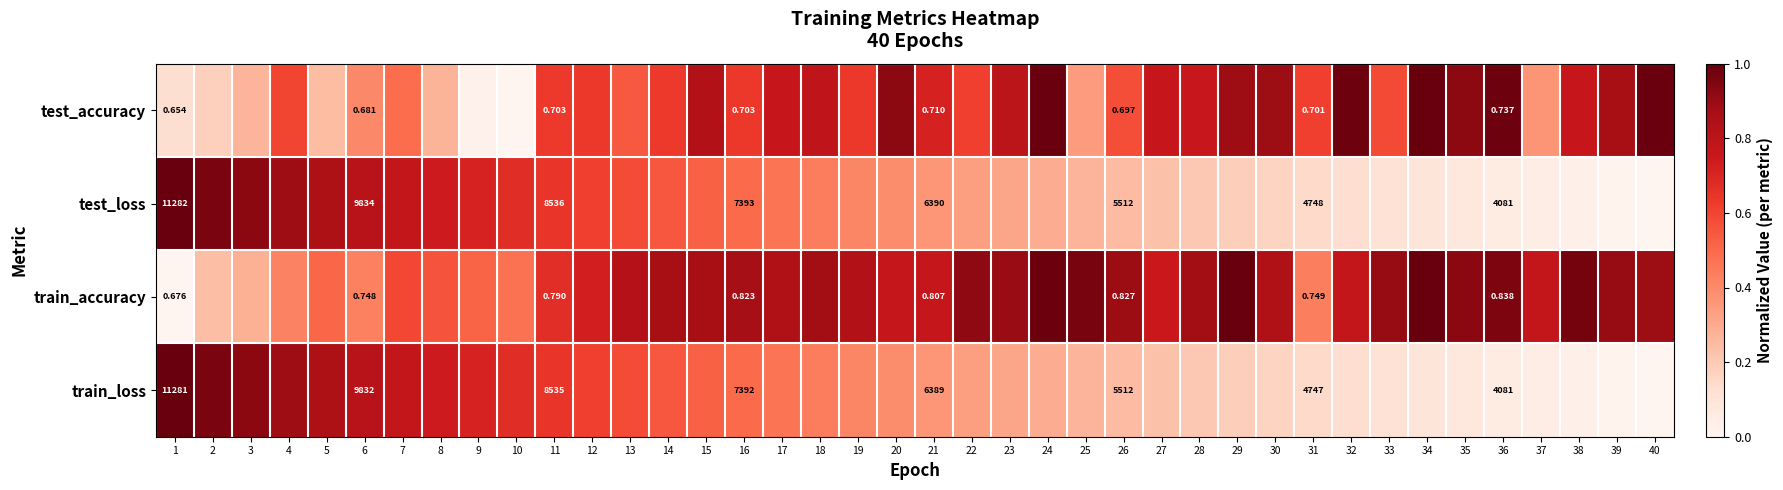

What is the spread (max minus min) of values at 20?

0.5